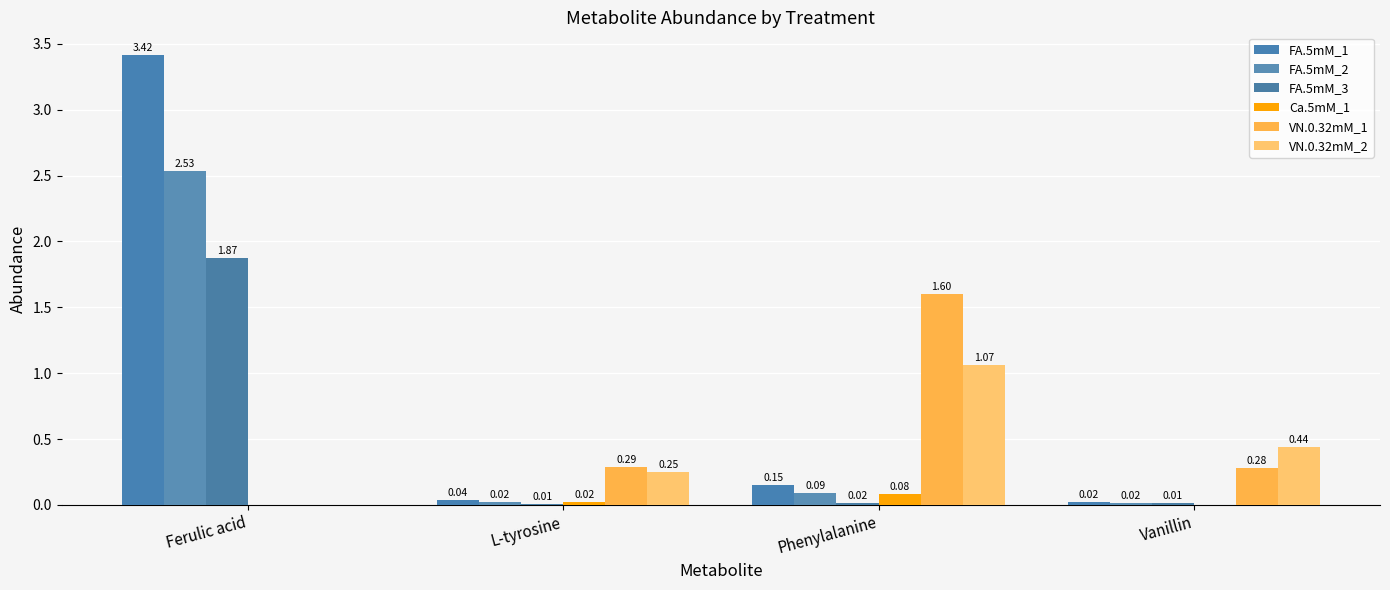

Does the chart contain stacked bars?

No